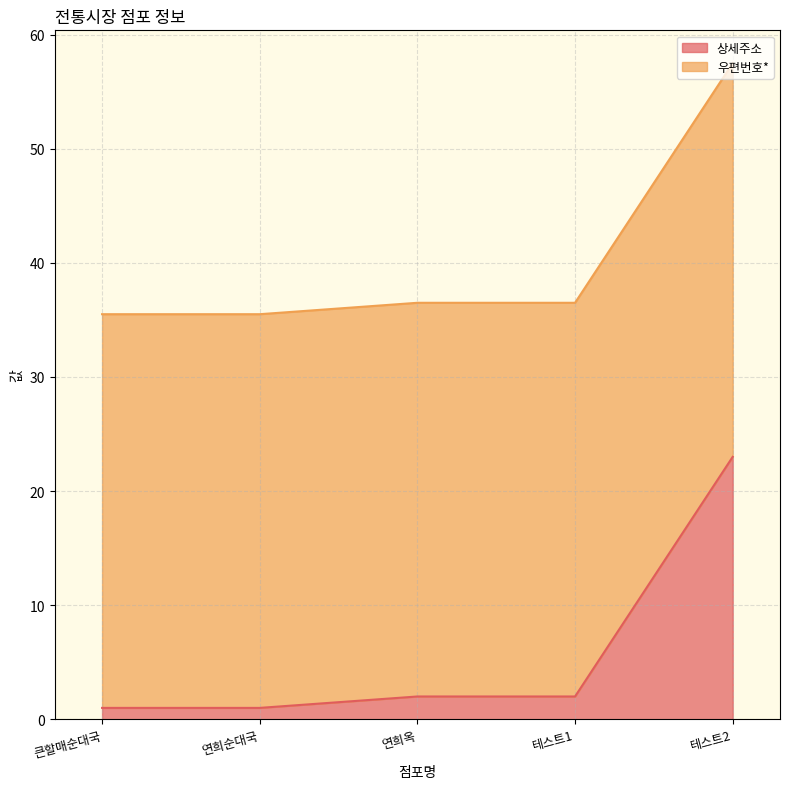

What is the difference between the maximum and minimum values in the 상세주소 series?

22.0